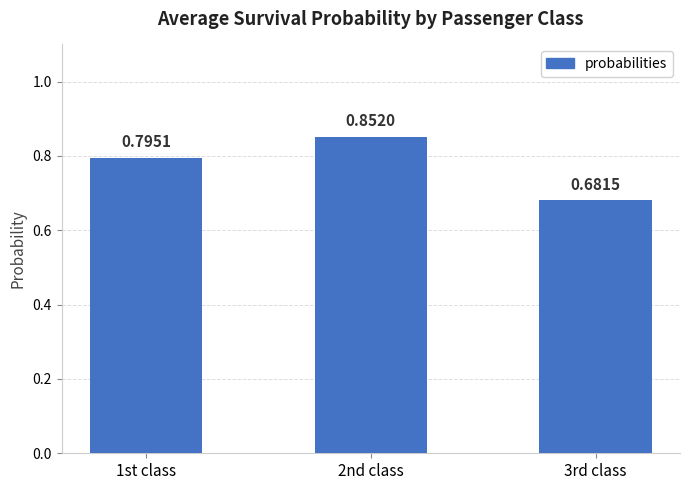

What is the sum of all values?

2.3